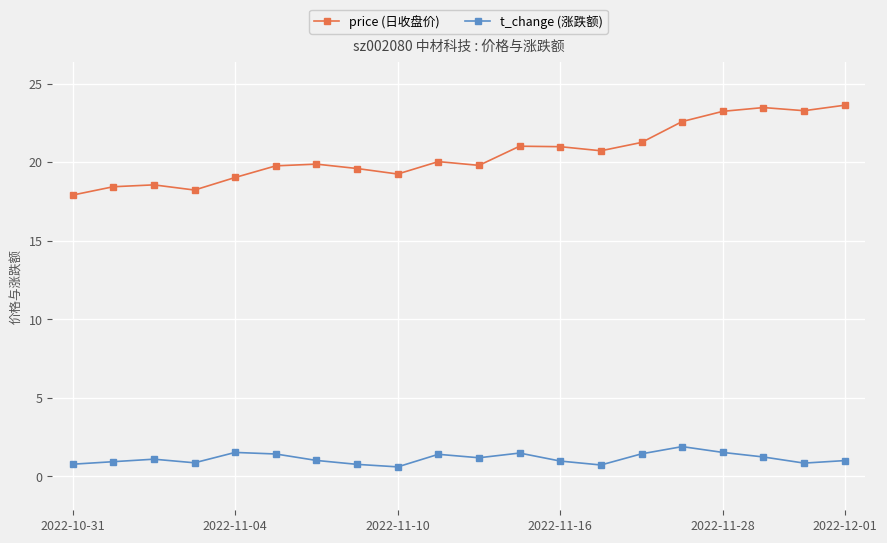

True or false: price (日收盘价) and t_change (涨跌额) cross at least once.

False